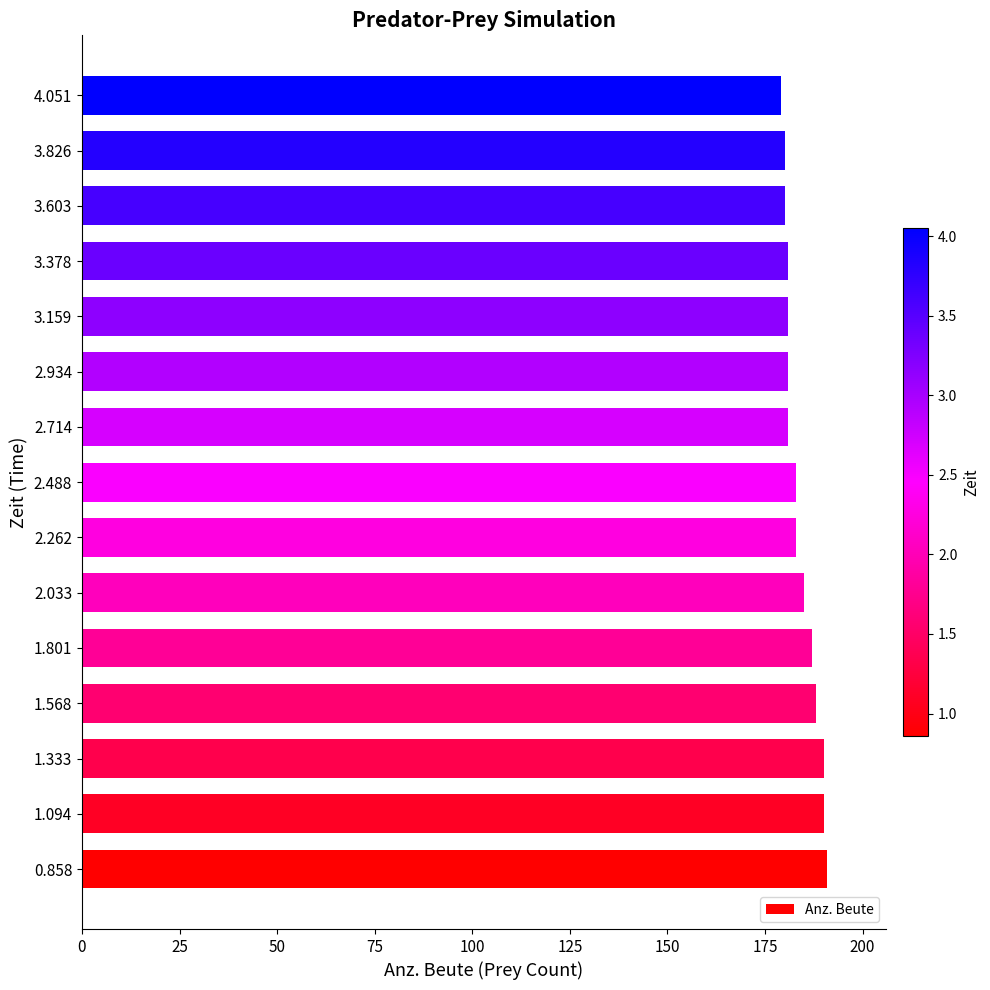

Reading bottom to top, what are all the values shown in this chart?

0.858=191	1.094=190	1.333=190	1.568=188	1.801=187	2.033=185	2.262=183	2.488=183	2.714=181	2.934=181	3.159=181	3.378=181	3.603=180	3.826=180	4.051=179